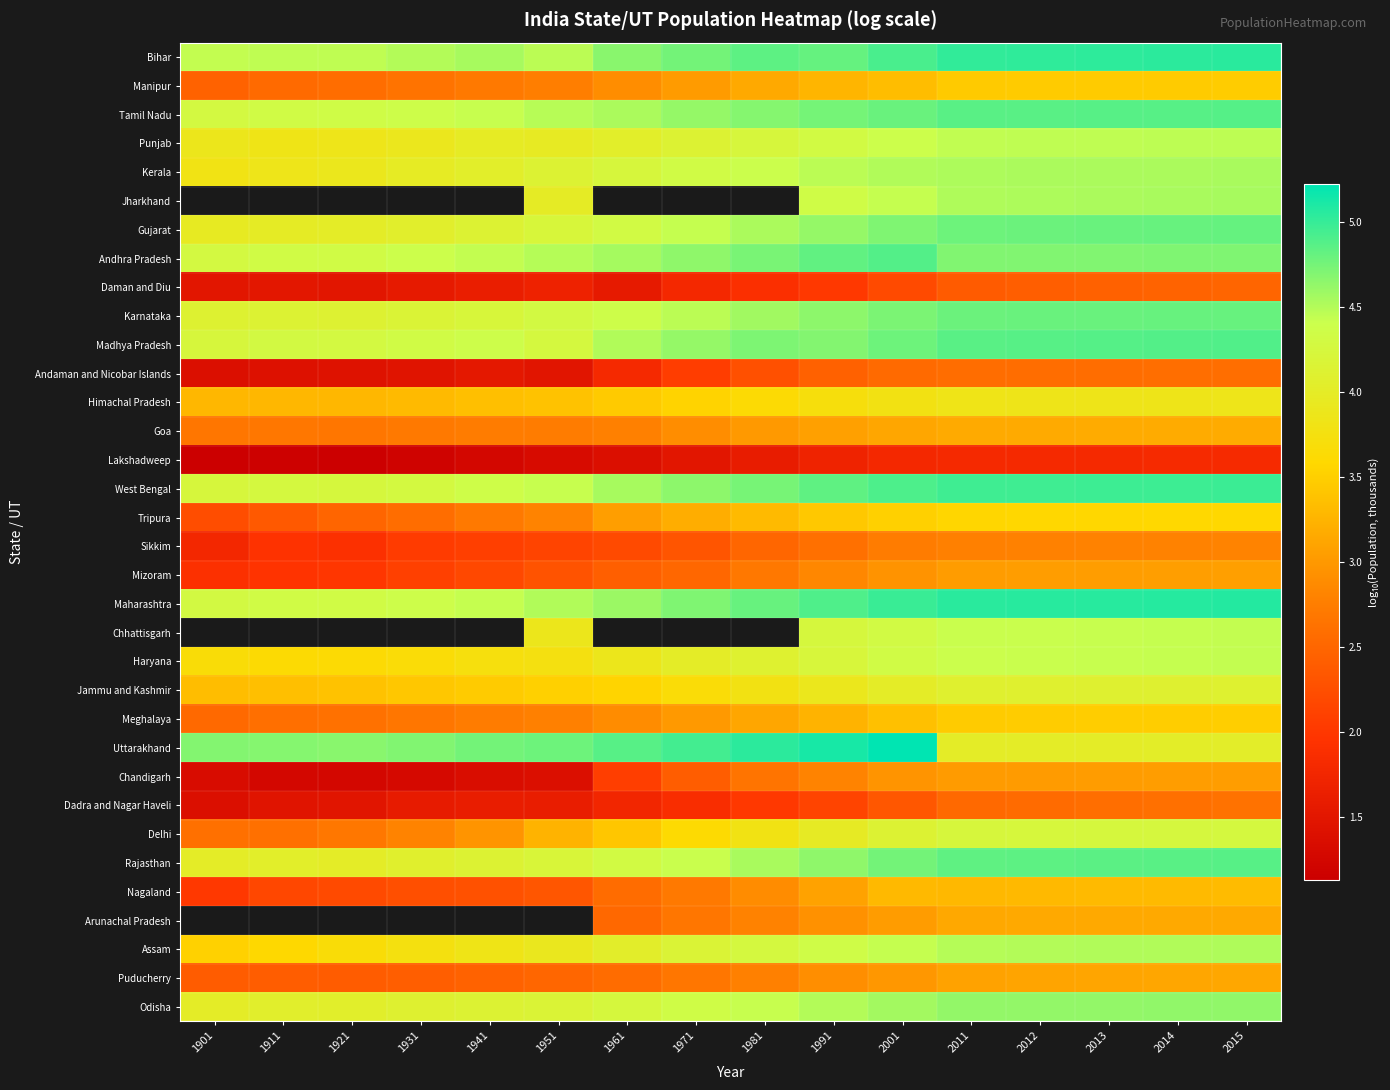

At which category is the sum across all series the highest?

2015